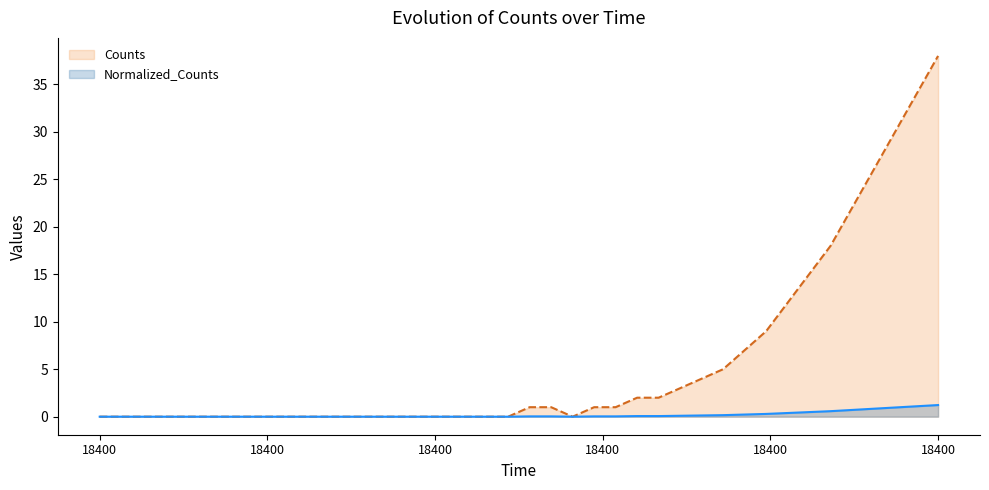

Where is Normalized_Counts nearest to the value 0?

18400.0